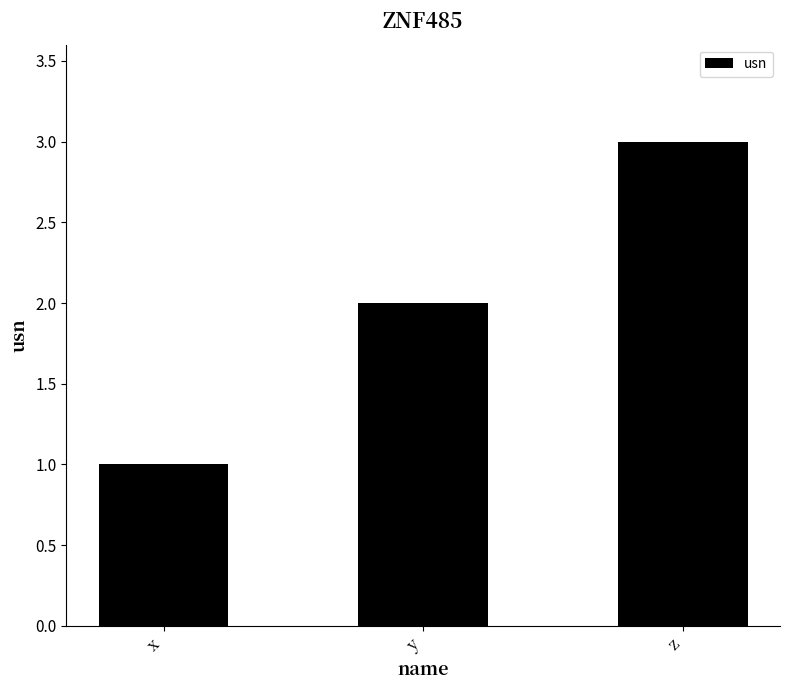

The chart shows a value of 1 at x. True or false?

True